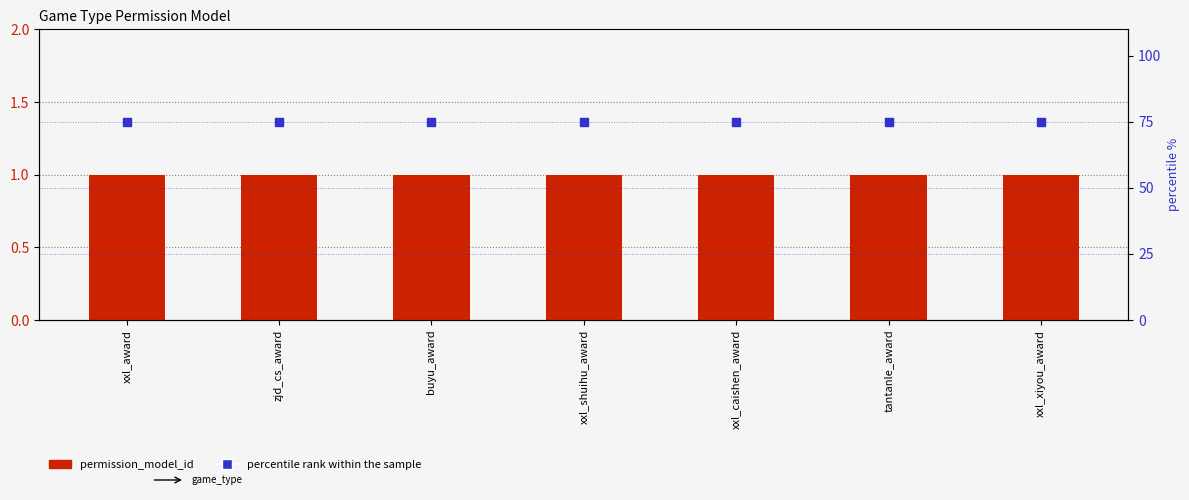

What is the total value across all series at buyu_award?

76